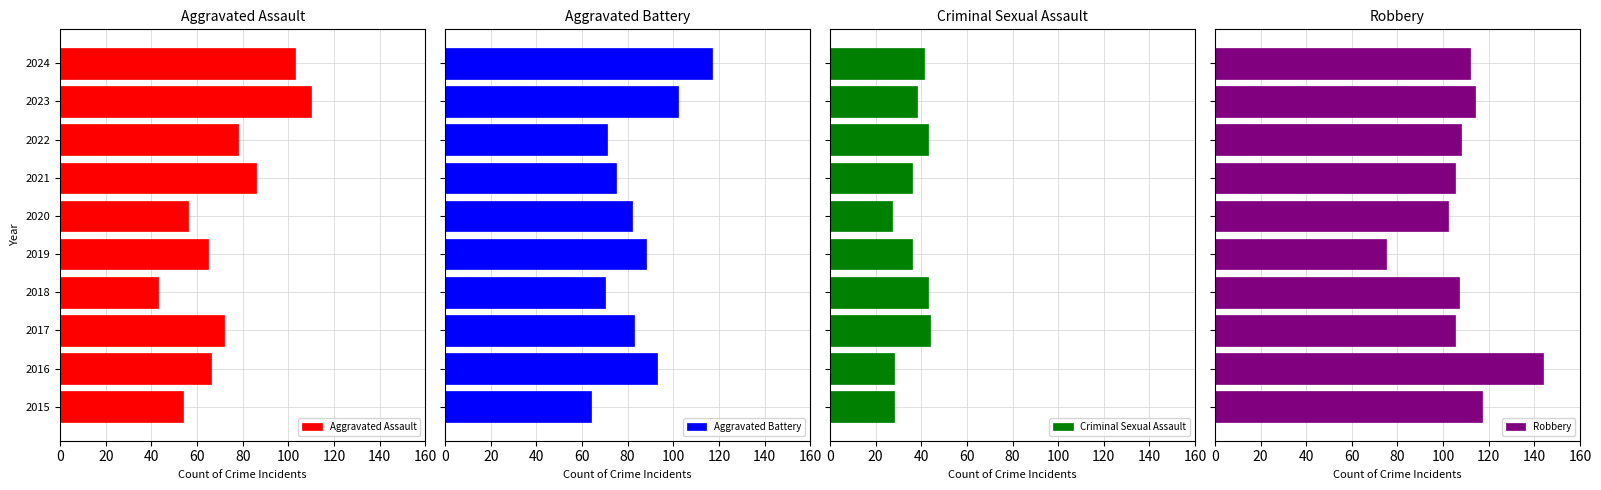

What is the maximum value shown in the chart?

144